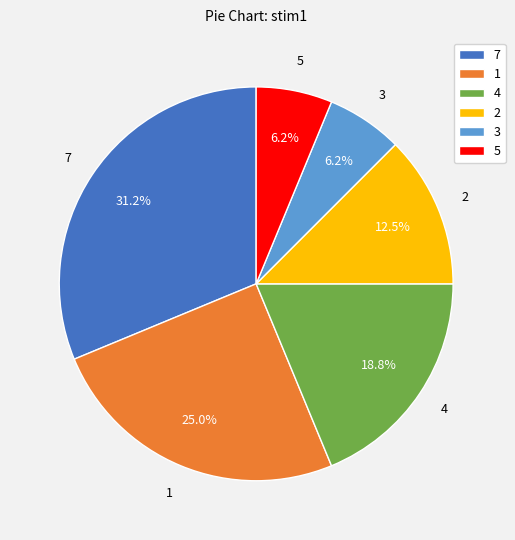

Do 7 and 5 together represent more than half of the pie?

No